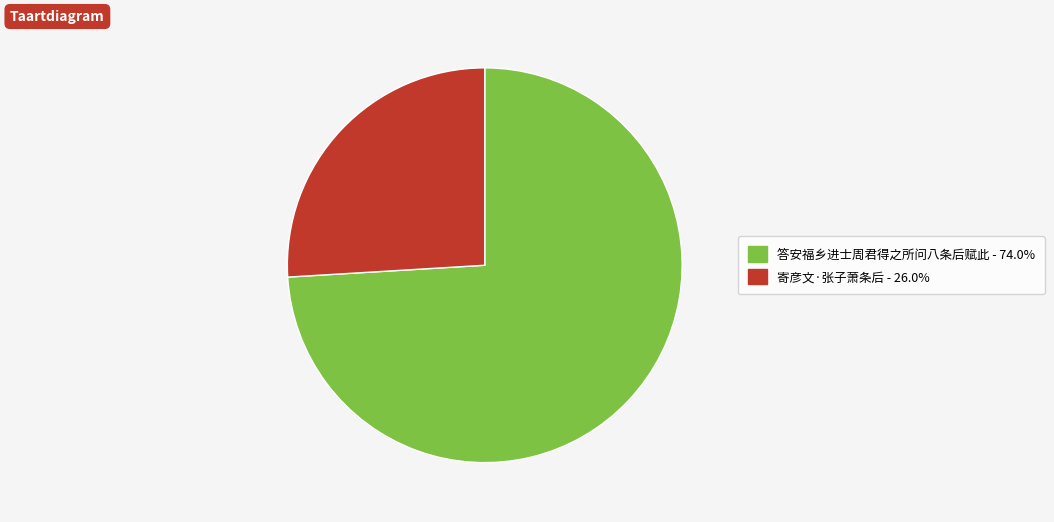

Is 寄彦文·张子萧条后 the majority of the pie?

No